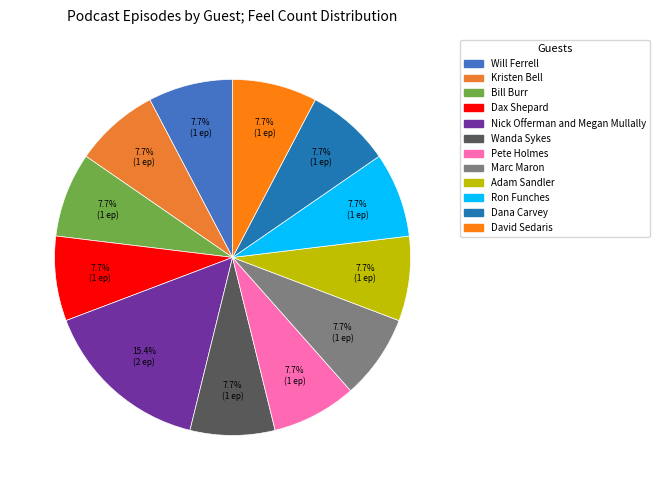

To the nearest percent, what portion does Wanda Sykes represent?

8%